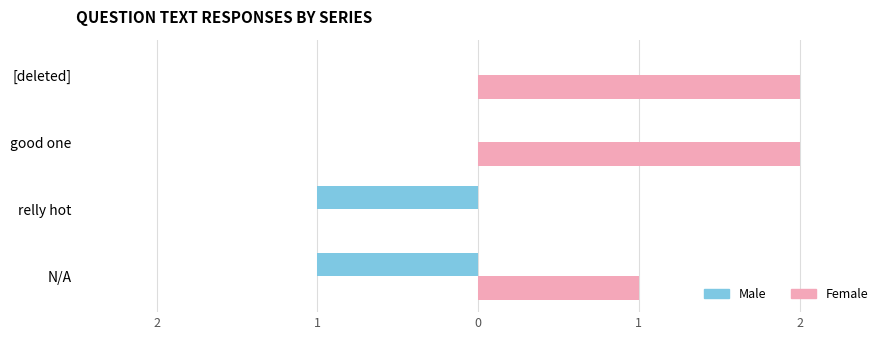

What is the value of the Female bar at the 1st from the left?

1